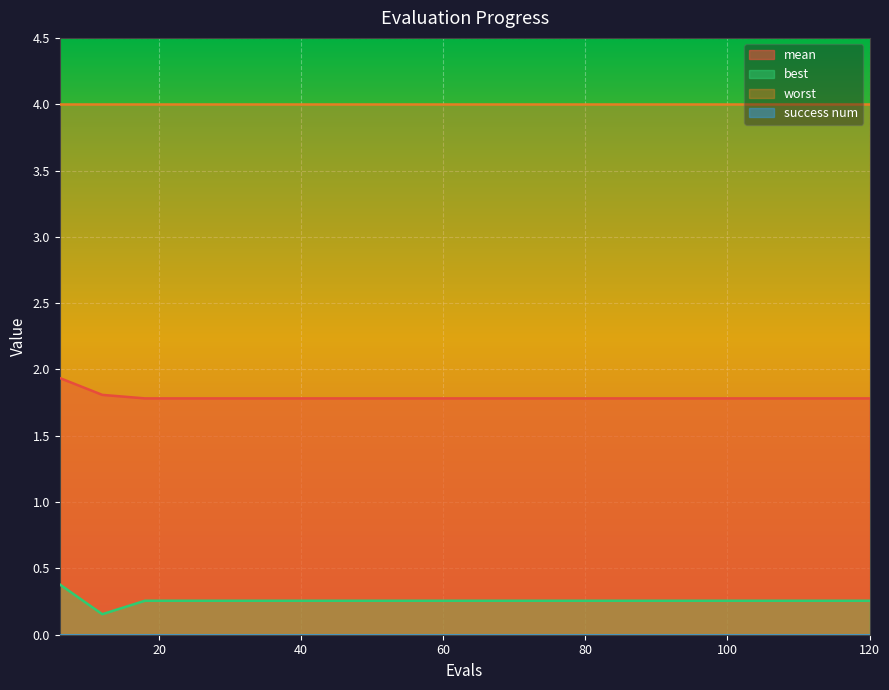

True or false: mean and worst cross at least once.

False